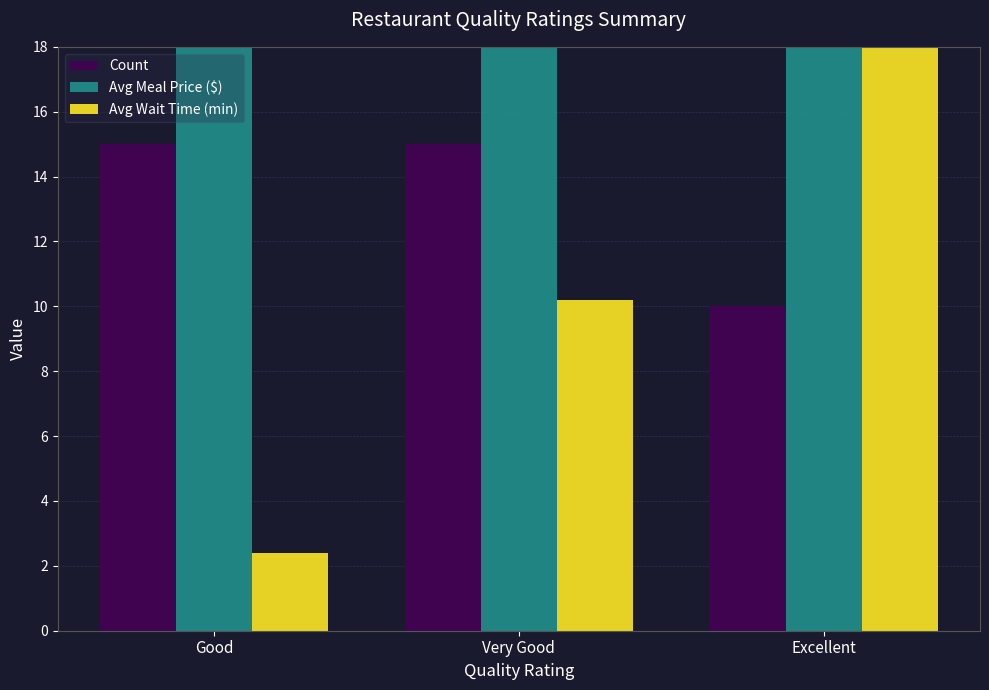

What is the label of the 3rd bar from the right?

Good